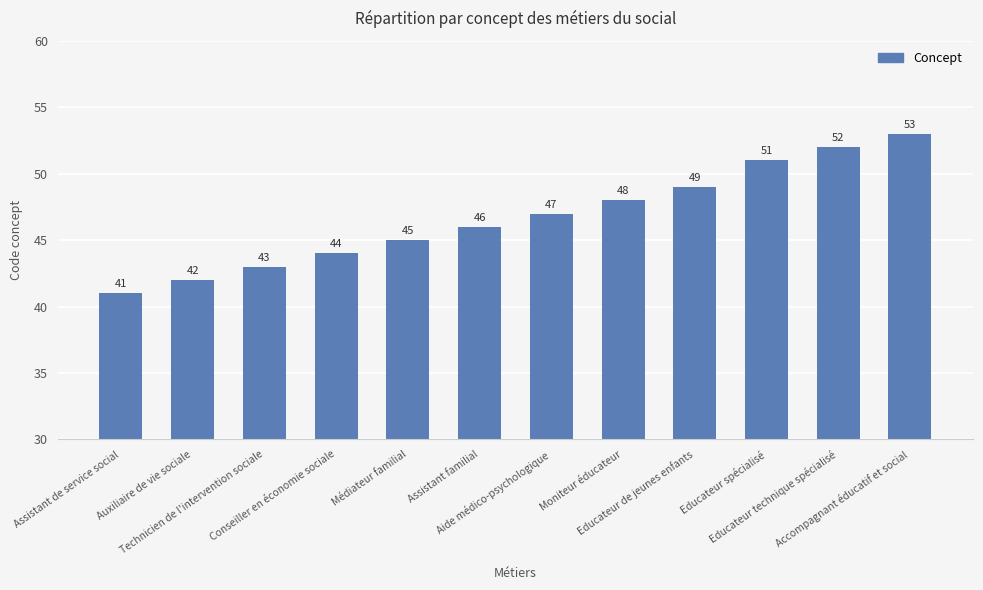

What is the label of the 9th bar from the right?

Conseiller en économie sociale